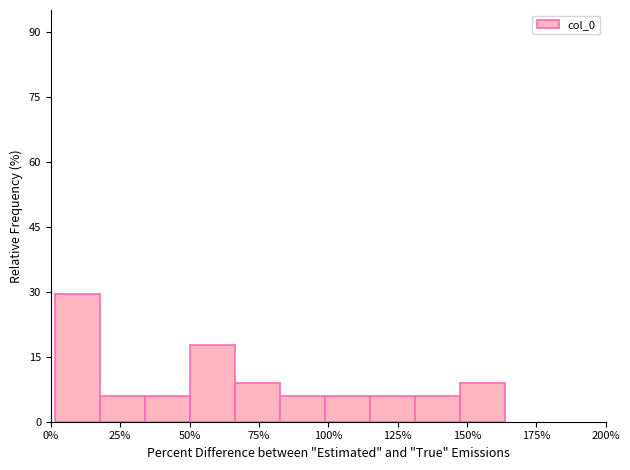

Read against the x-axis, roughly where is the centre of the tallest bar?

10